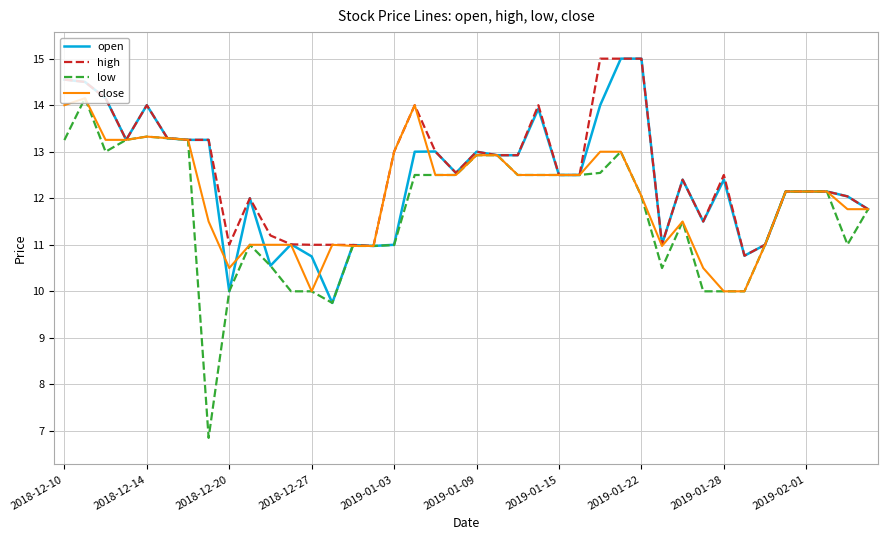

List the series in order of their overall mean, lowest first.

low, close, open, high